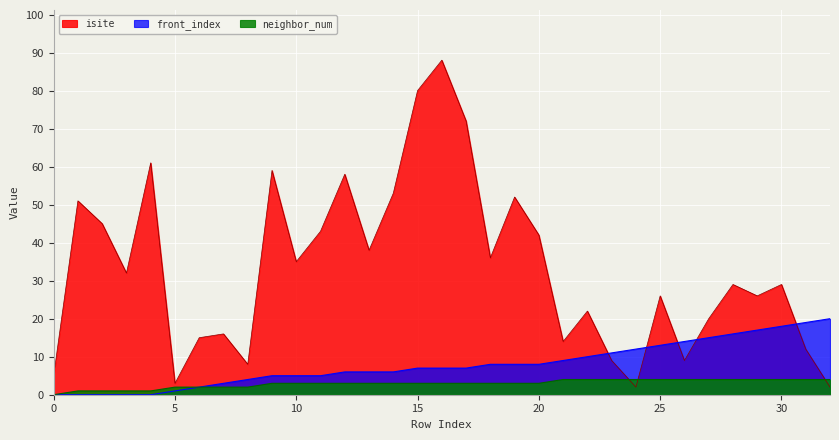

Where does the front_index series first go above 7?

18